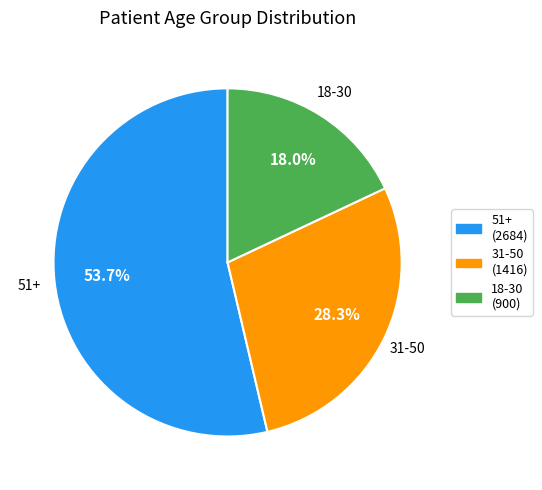

Between 51+ and 18-30, which is larger?

51+